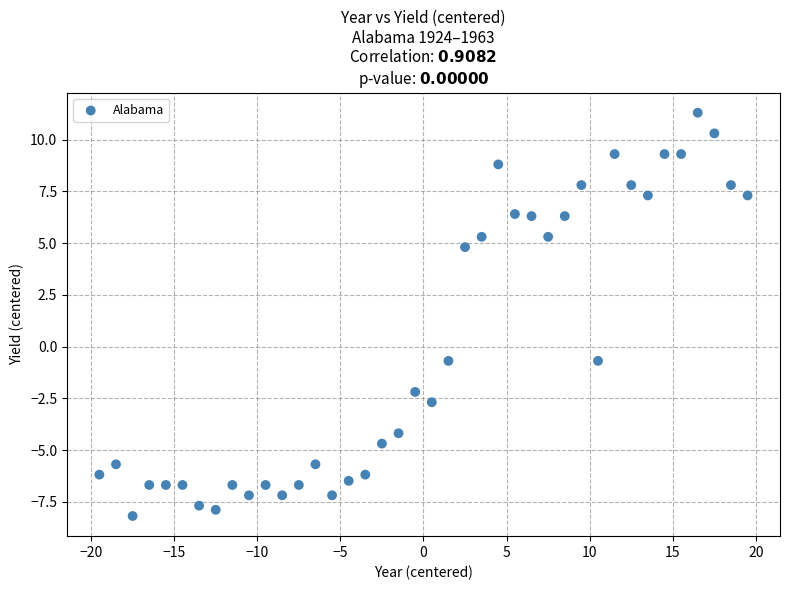

What is the range of X values (max minus min)?

39.0